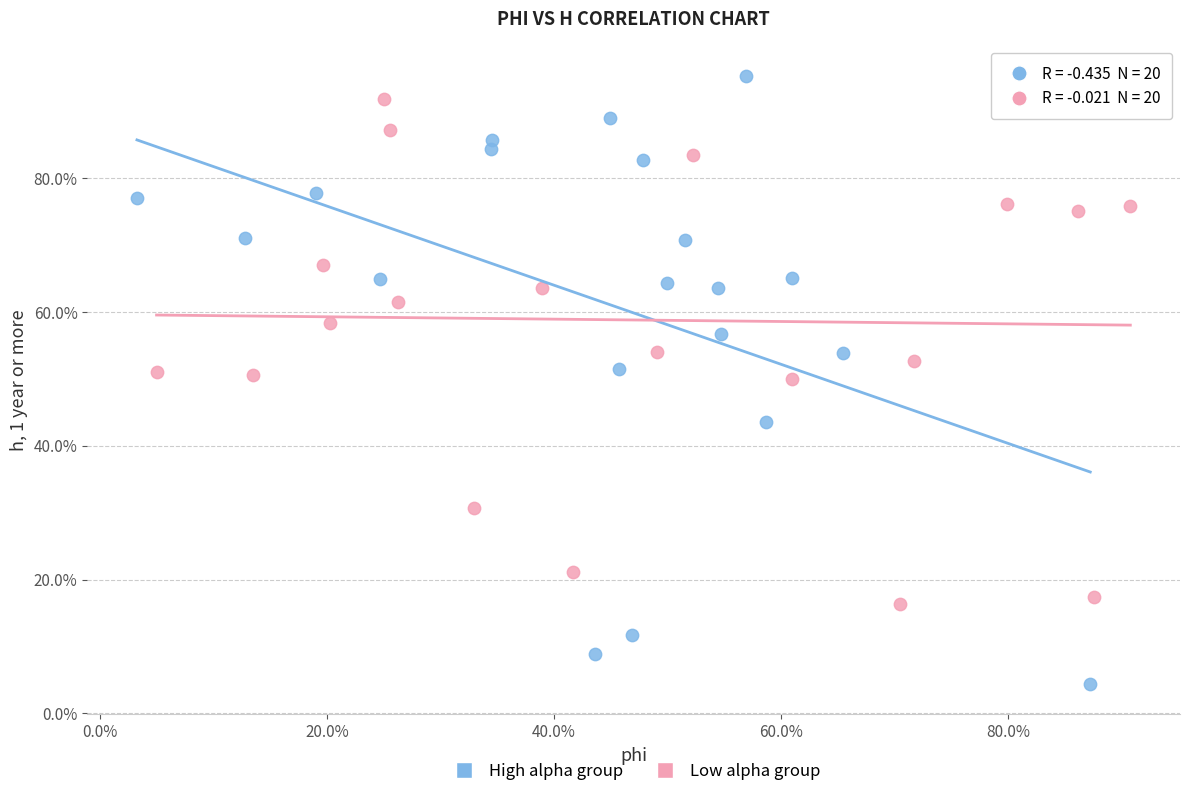

Which series has the widest spread of Y values?

High alpha group